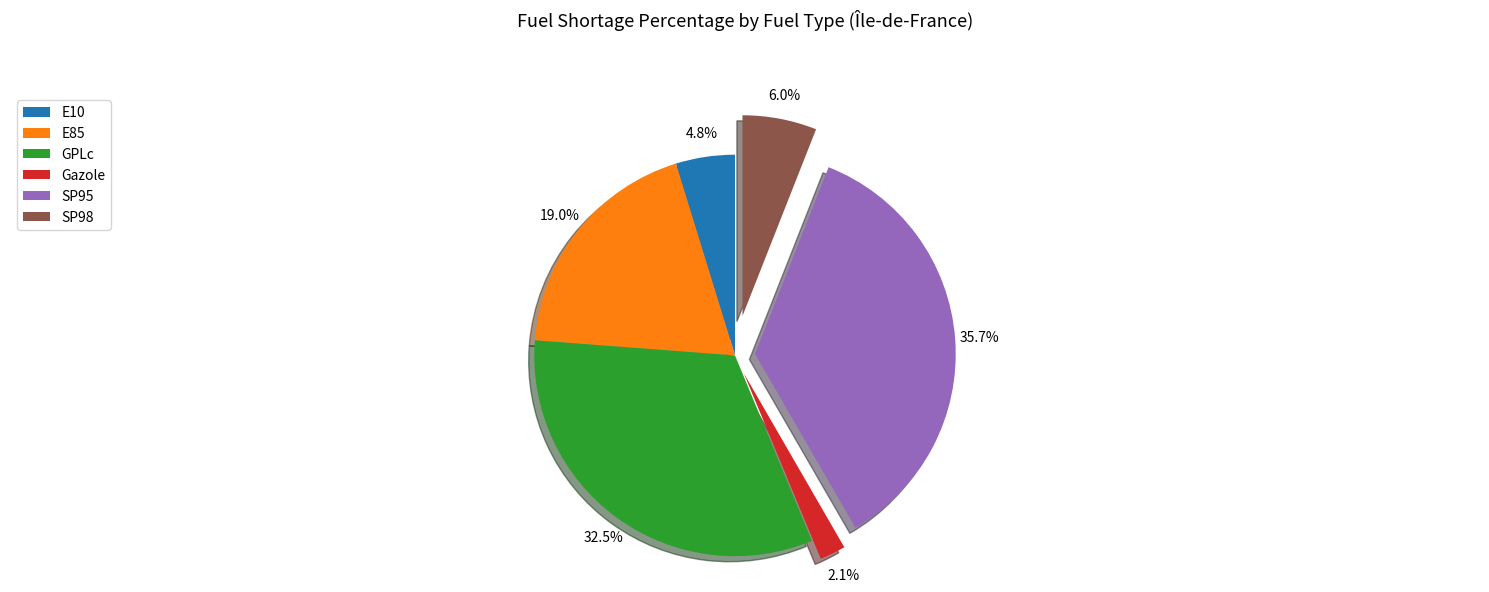

Between SP95 and Gazole, which is larger?

SP95